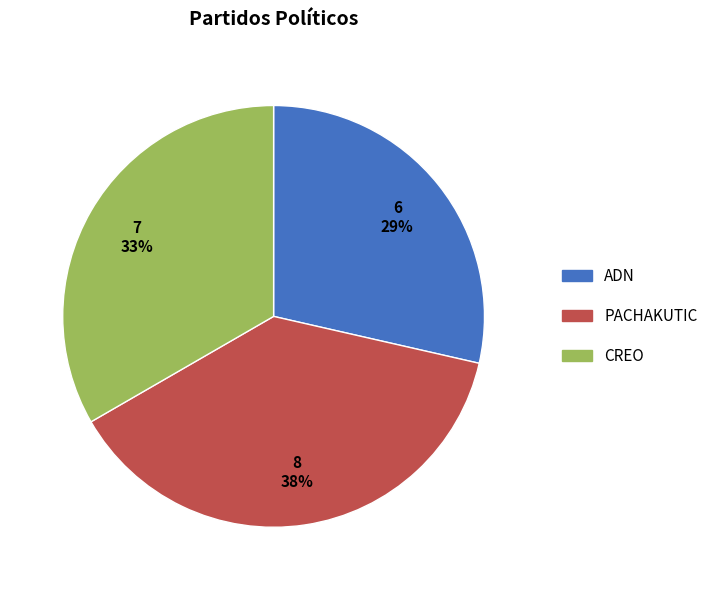

Which slice is the smallest?

ADN